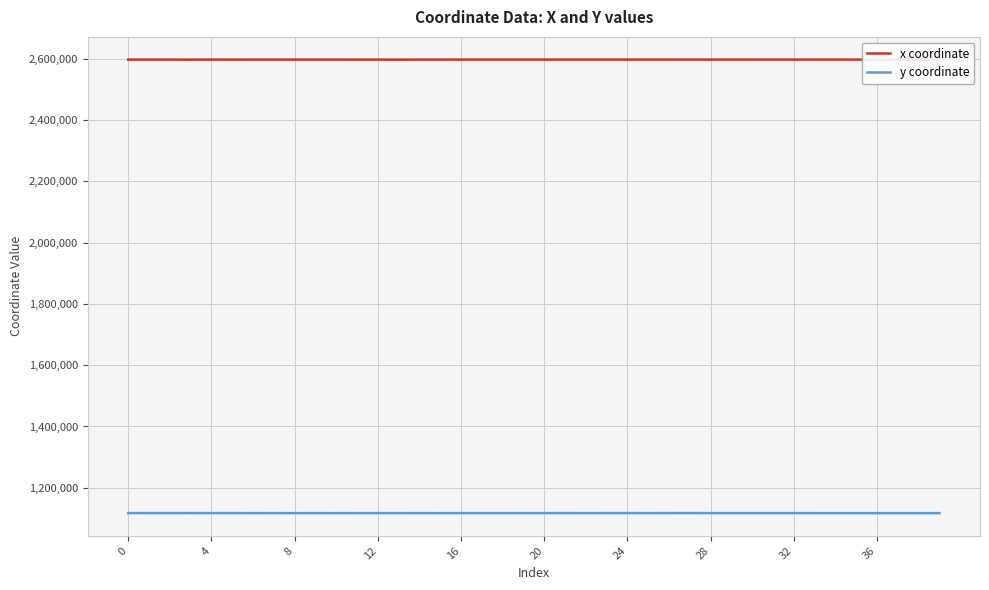

What are all the series names shown in the legend?

x coordinate, y coordinate